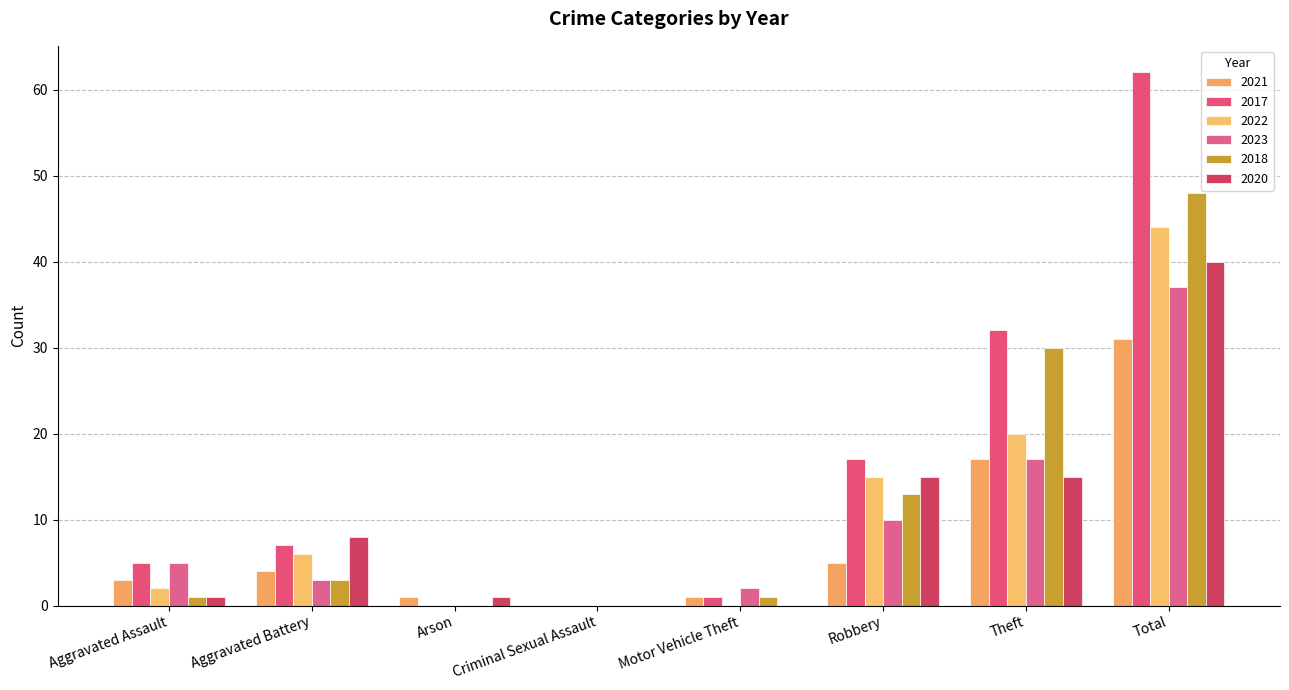

Is it true that 2022 equals 3 at Aggravated Battery?

False